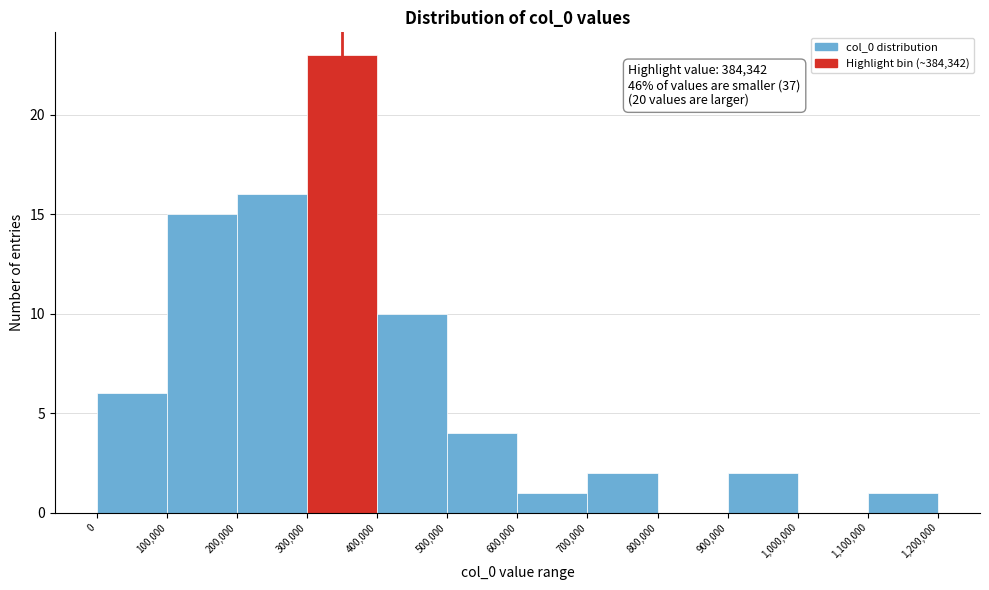

Over which range of the x-axis is the bar tallest?

300,000 to 400,000